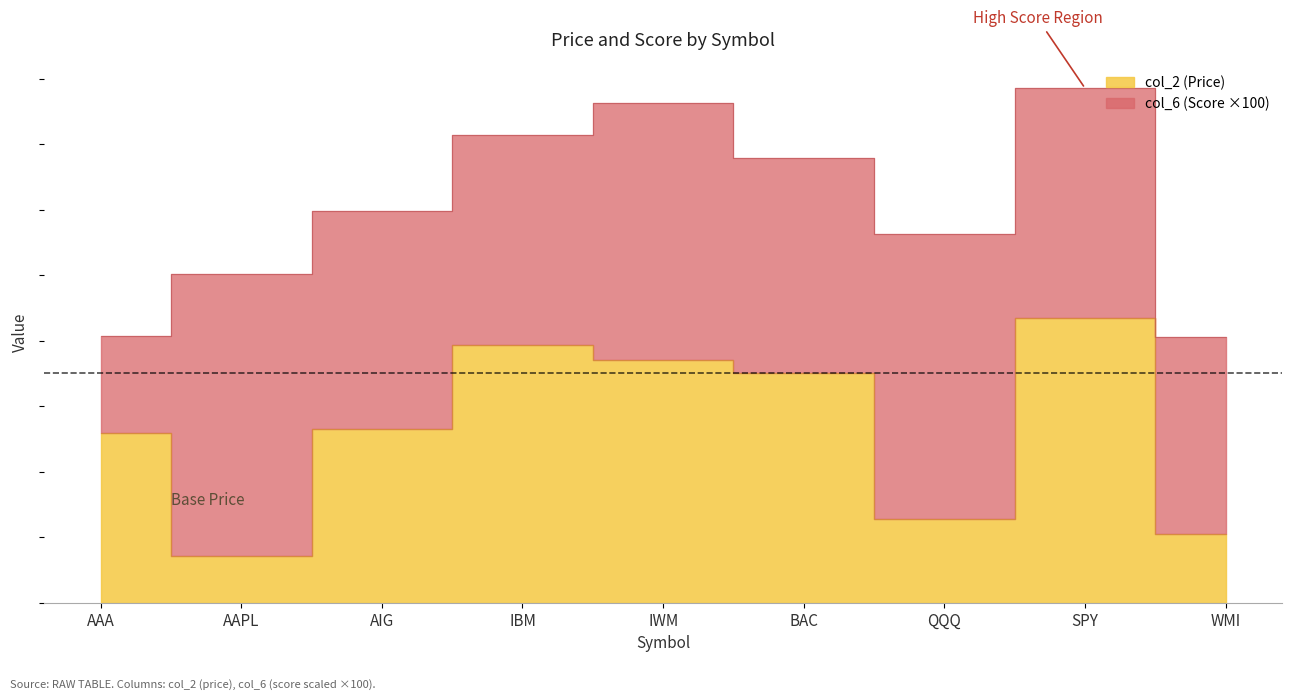

What is the change in value from AAPL to IWM?

+59.9